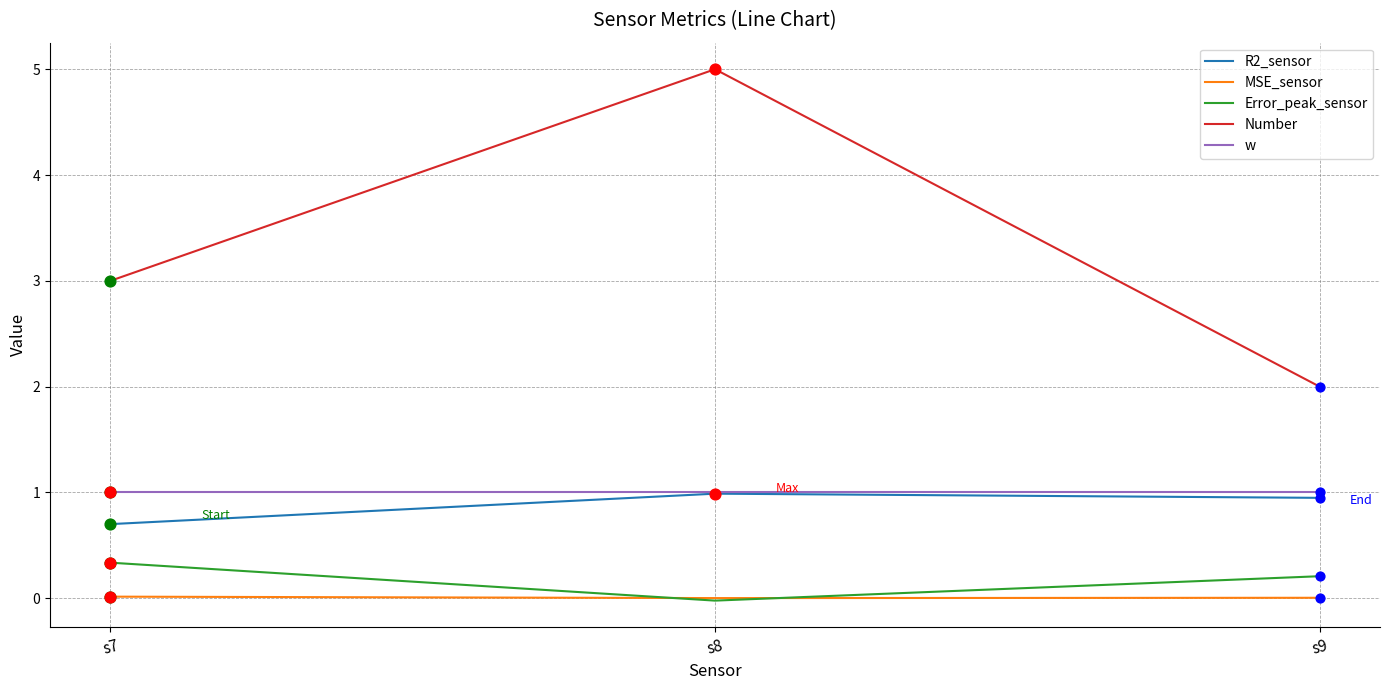

Is the value of w at s9 greater than the value of R2_sensor at s9?

Yes